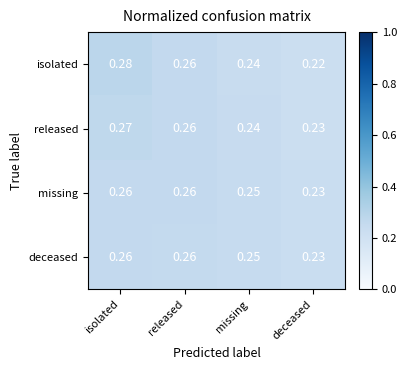

At which label does isolated reach its peak?

isolated